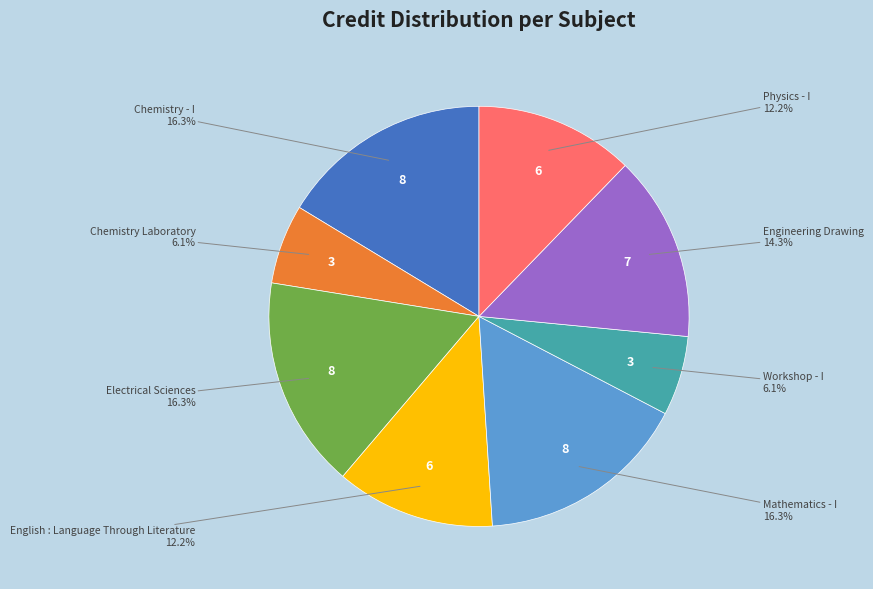

Is there a majority slice in this chart?

No